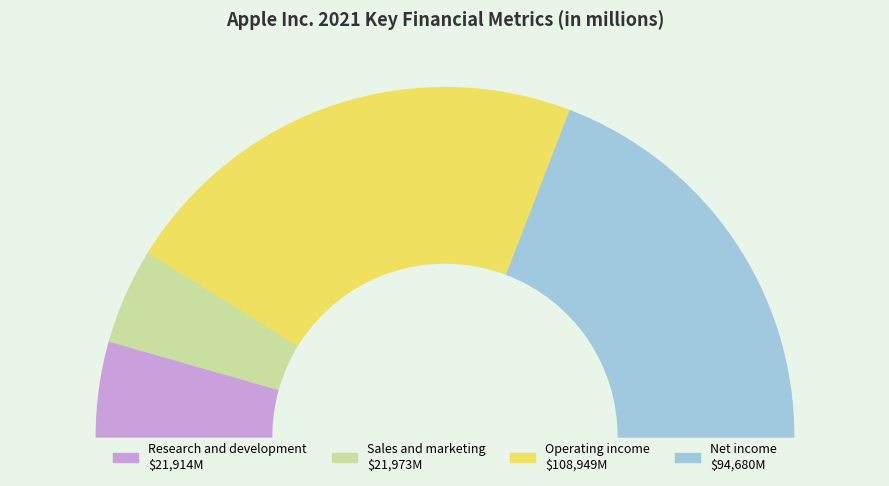

Count the number of slices in the pie.

4